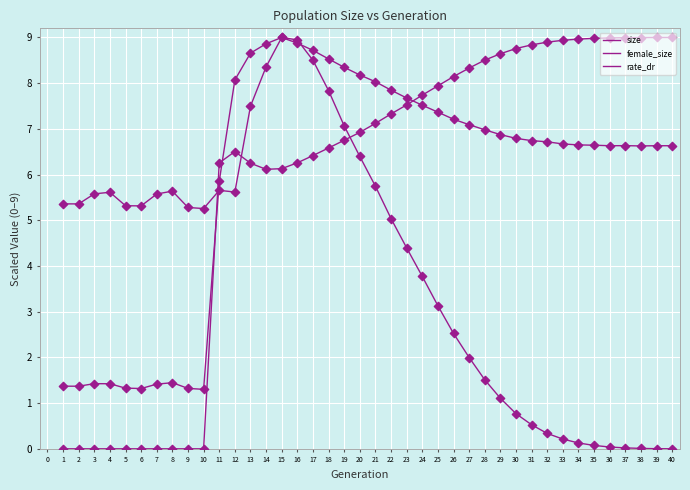

Does the chart have visible grid lines?

Yes